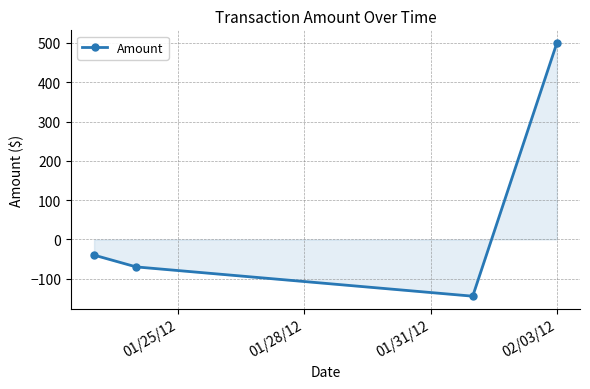

What is the difference between the maximum and second lowest values?

570.0